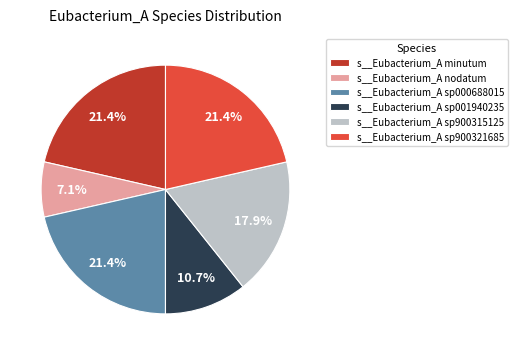

To the nearest percent, what portion does s__Eubacterium_A sp001940235 represent?

11%